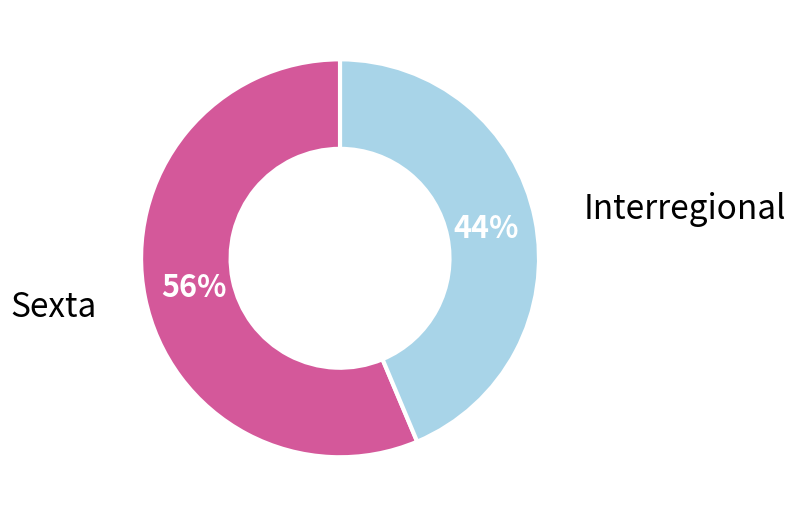

How many segments does this pie chart have?

2